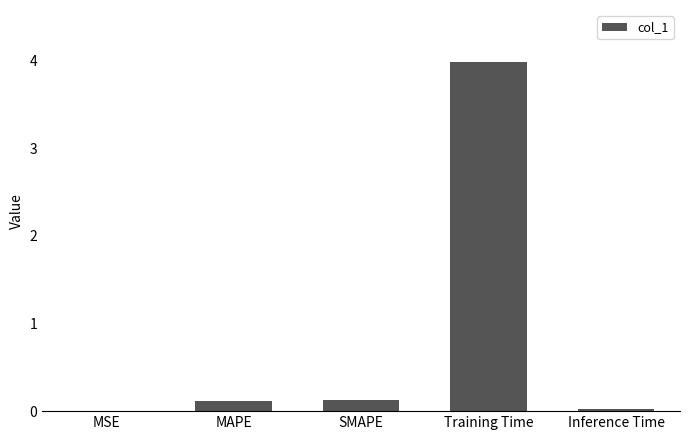

Read the value at Training Time.

4.0